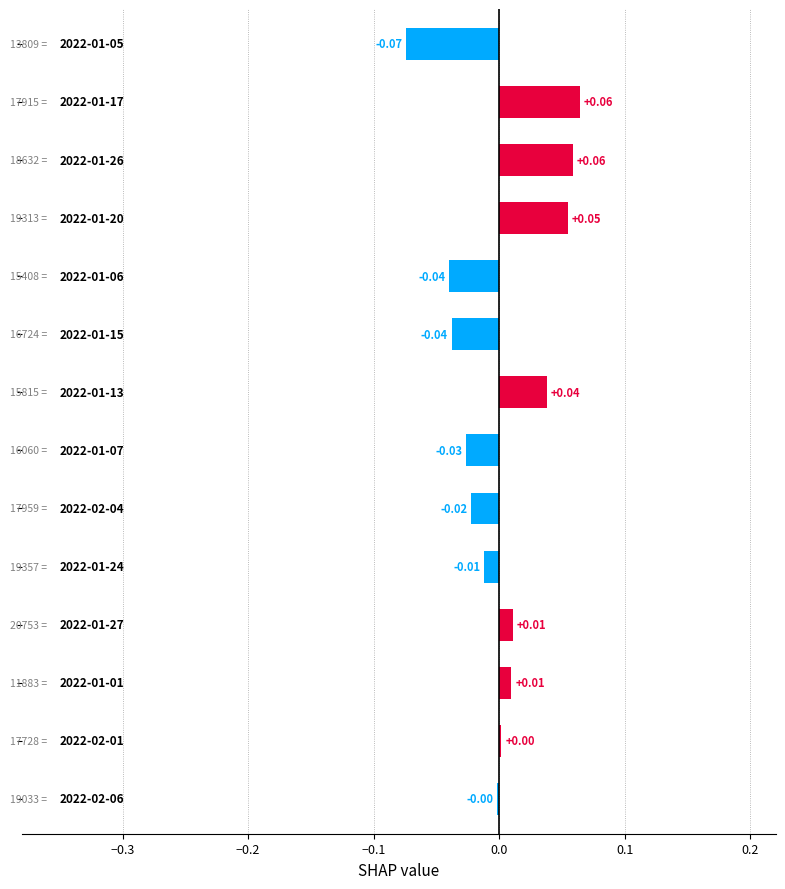

Are the bars horizontal?

Yes